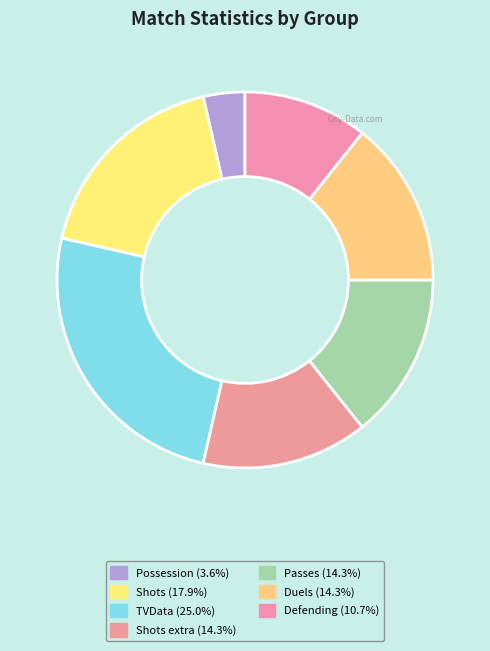

How many slices are in this pie chart?

7